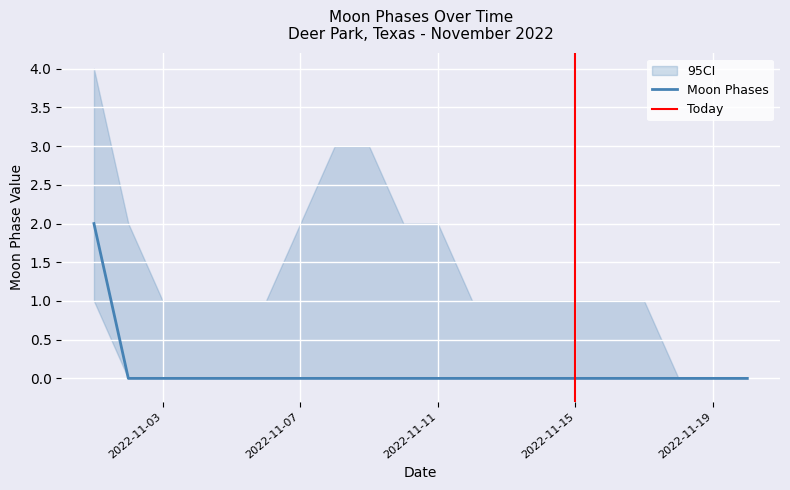

The Moon Phases series shows 0 at 2022-11-11. True or false?

True